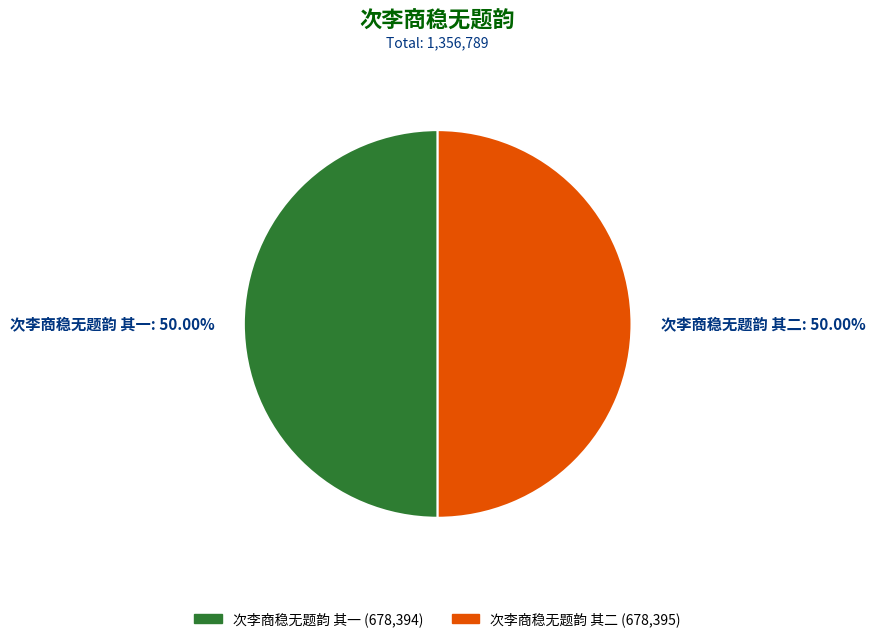

How many segments does this pie chart have?

2